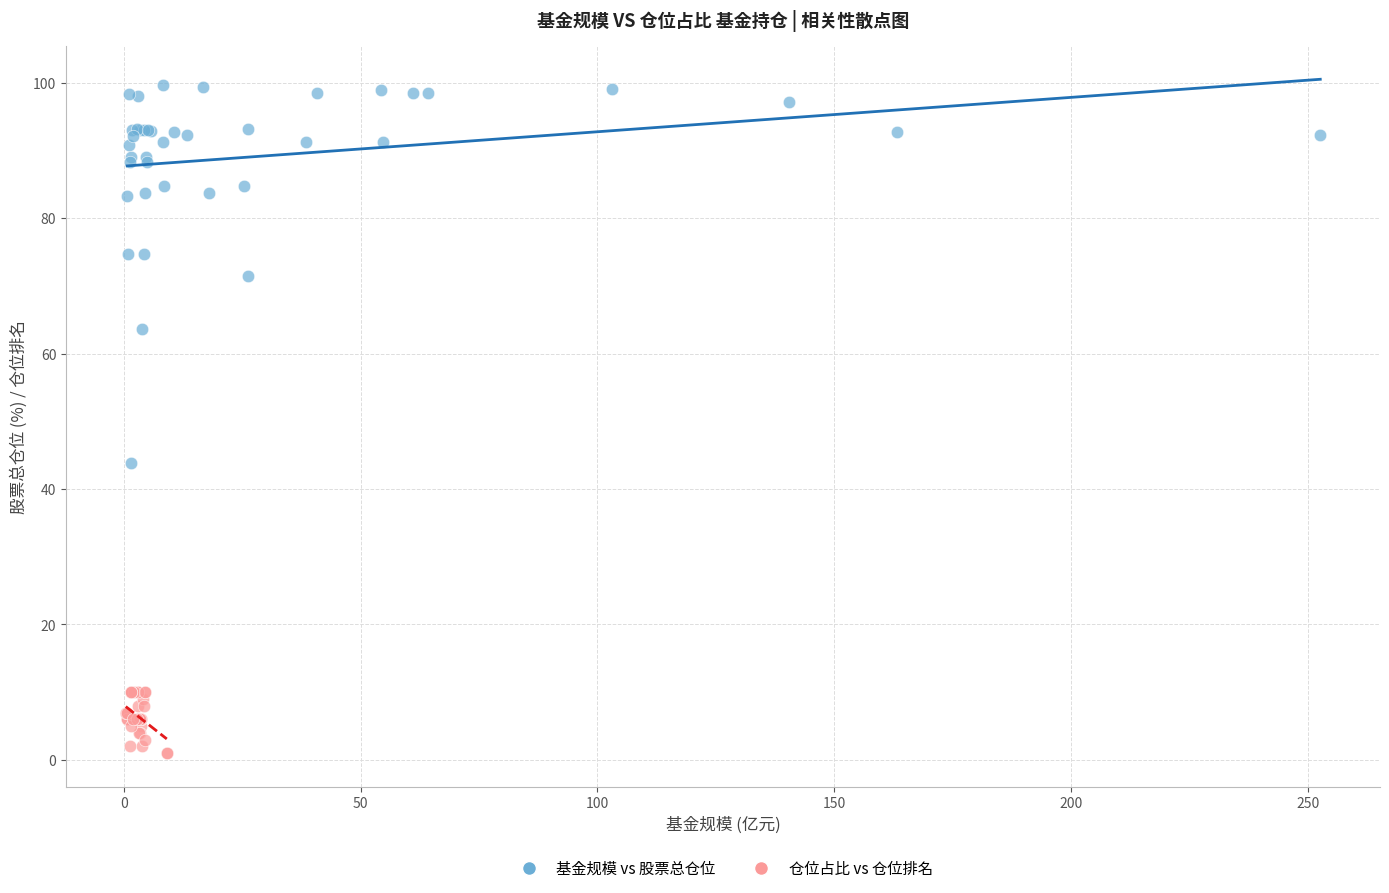

Which series has the widest spread of Y values?

基金规模 vs 股票总仓位